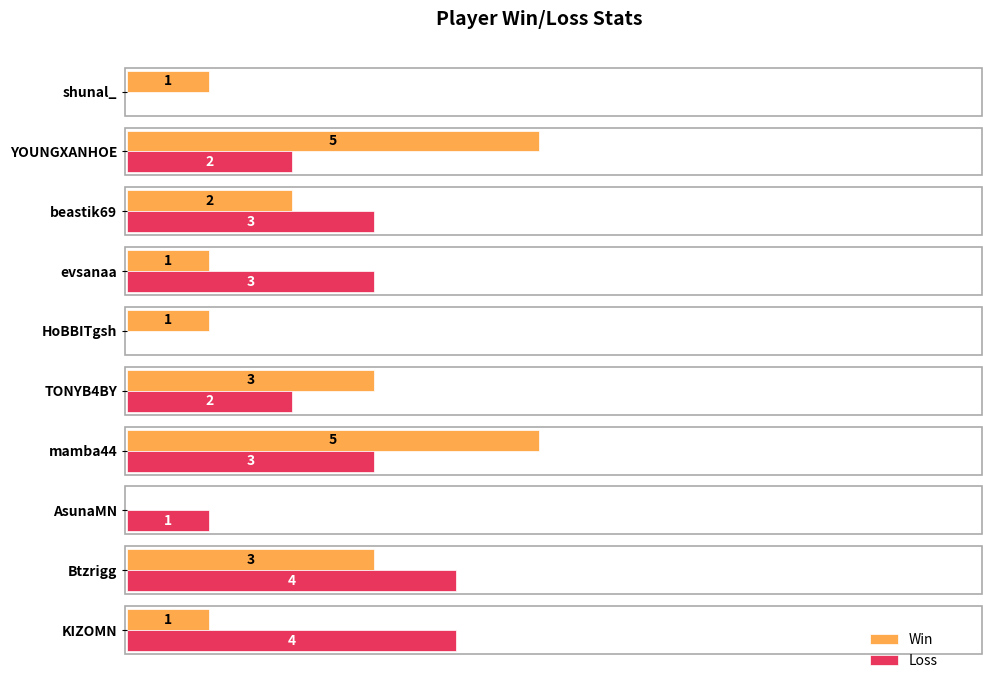

At which label is Win closest to 2?

beastik69